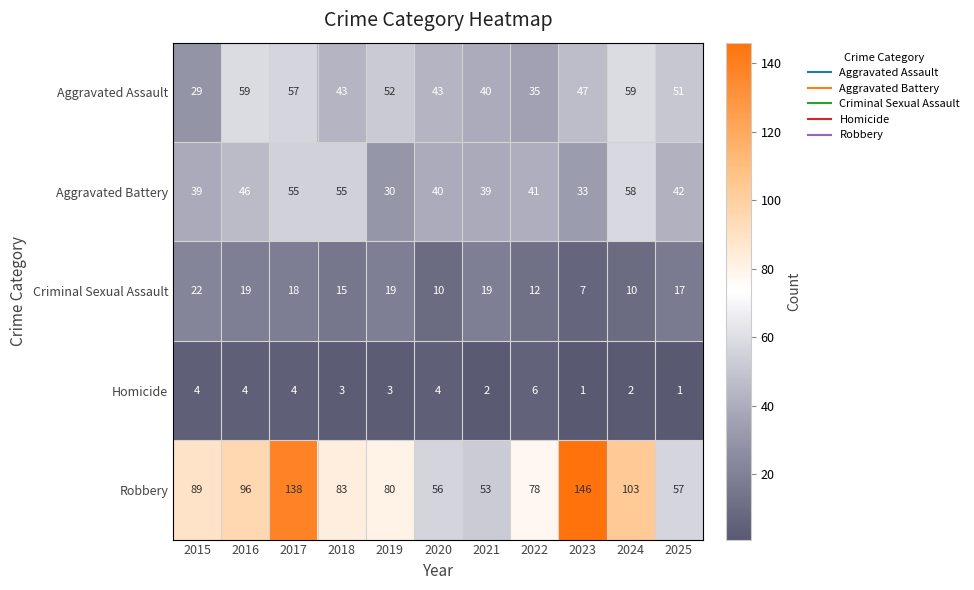

Which label corresponds to the largest value in the chart?

2023